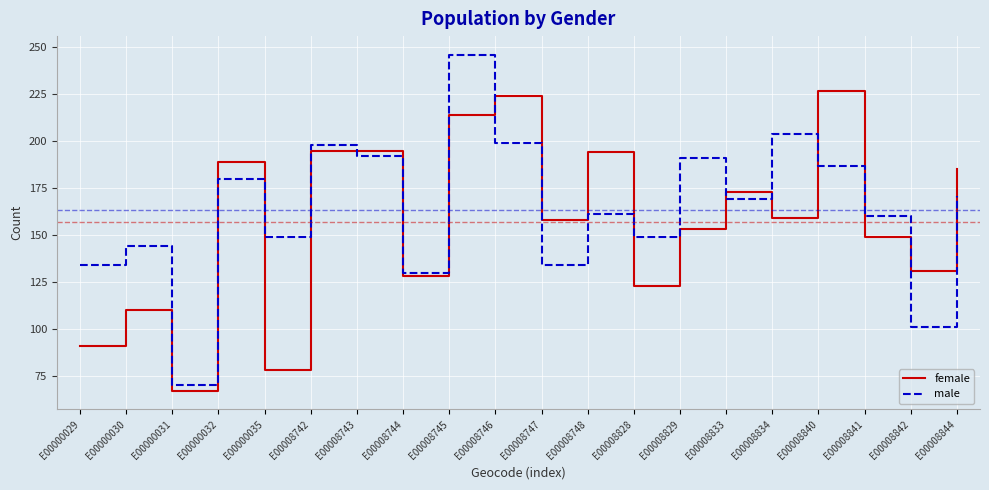

At which label does female reach its peak?

E00008840